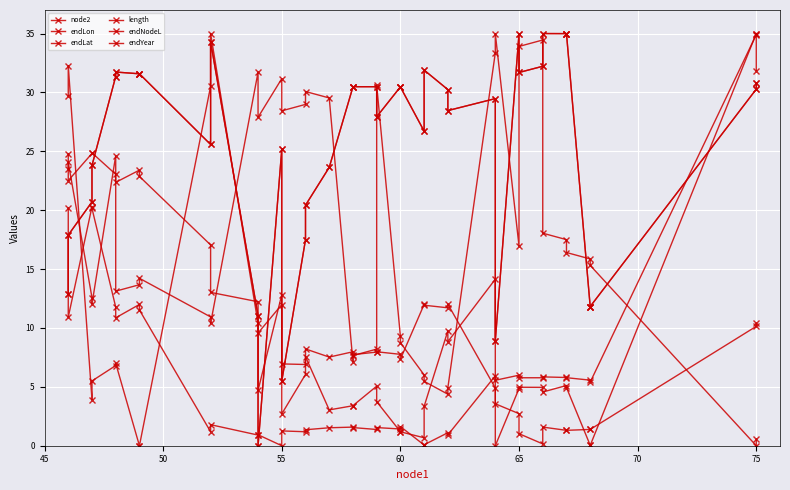

Is the value of endLat at 20 greater than the value of length at 50?

No